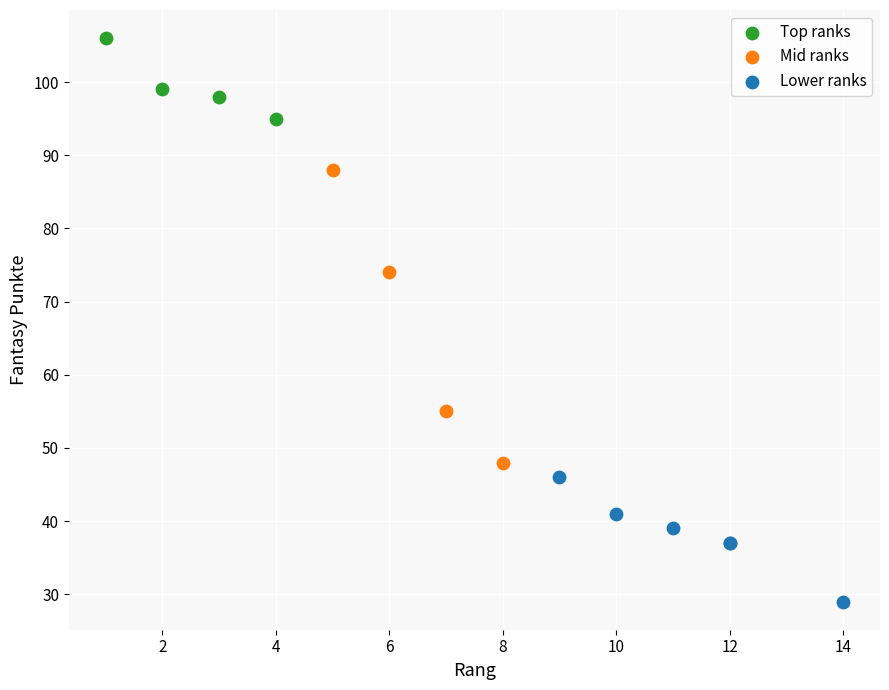

Which series has the widest spread of Y values?

Mid ranks